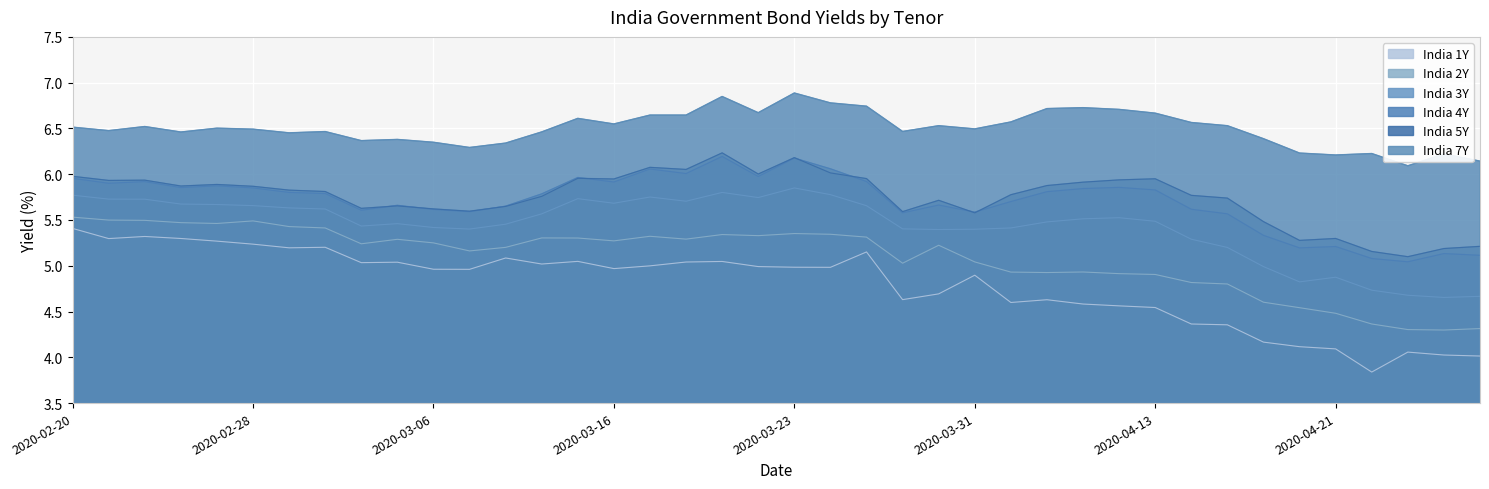

At which category does India 3Y reach its first local valley?

2020-03-04